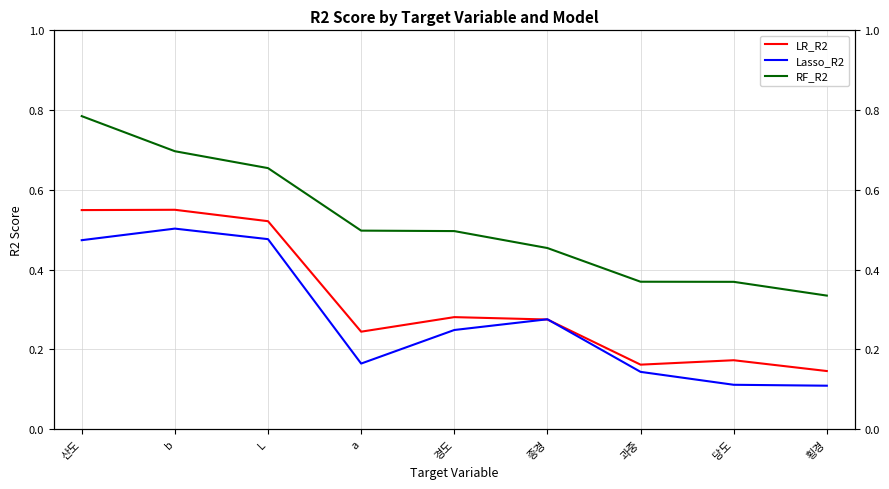

What position from the left is b?

2